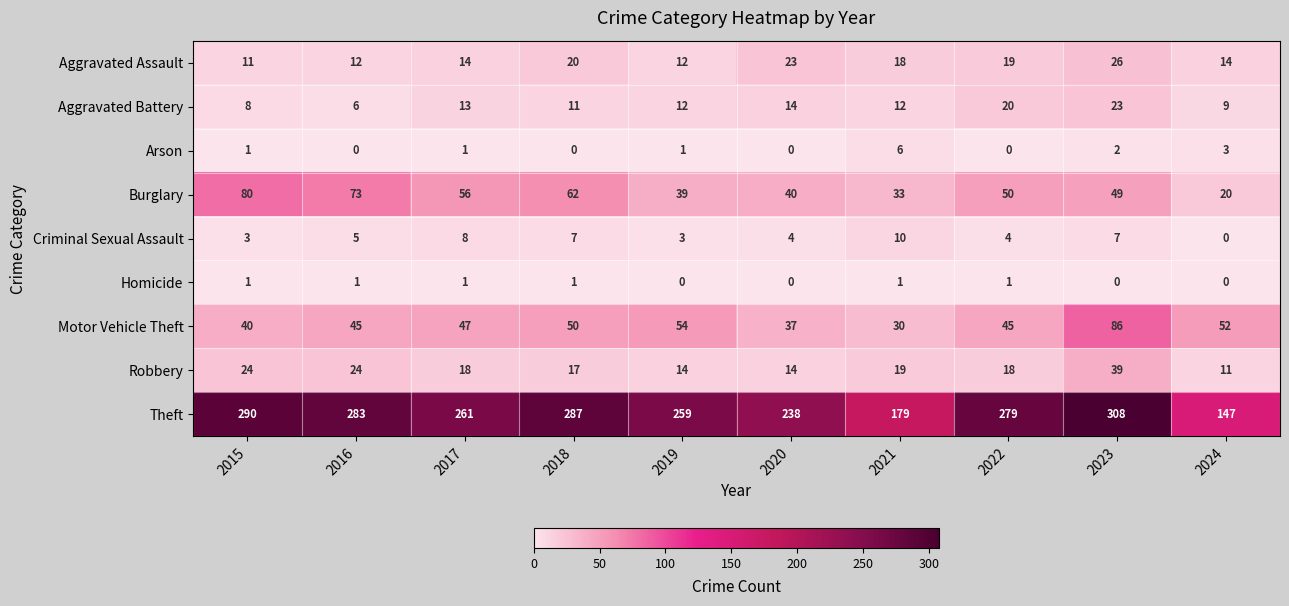

Which series has the largest range (max minus min)?

Theft